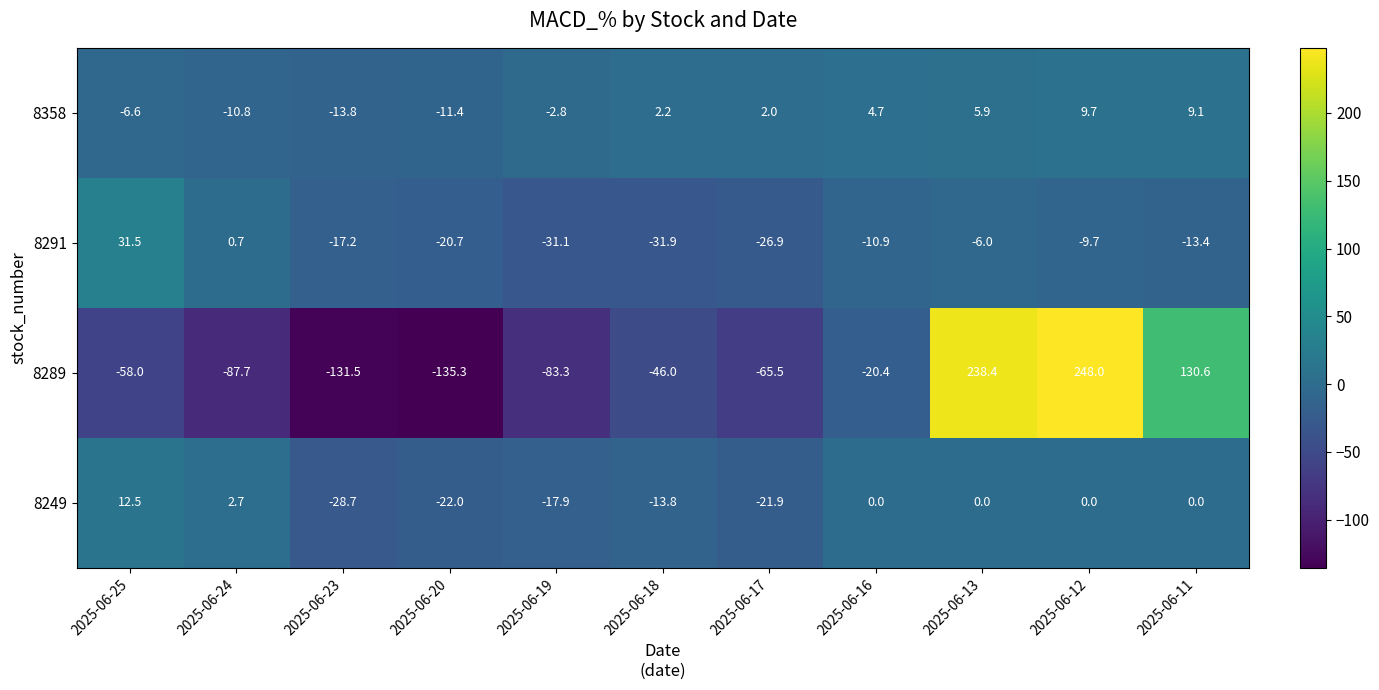

True or false: 8358 has a value of 3.9 at 2025-06-13.

False